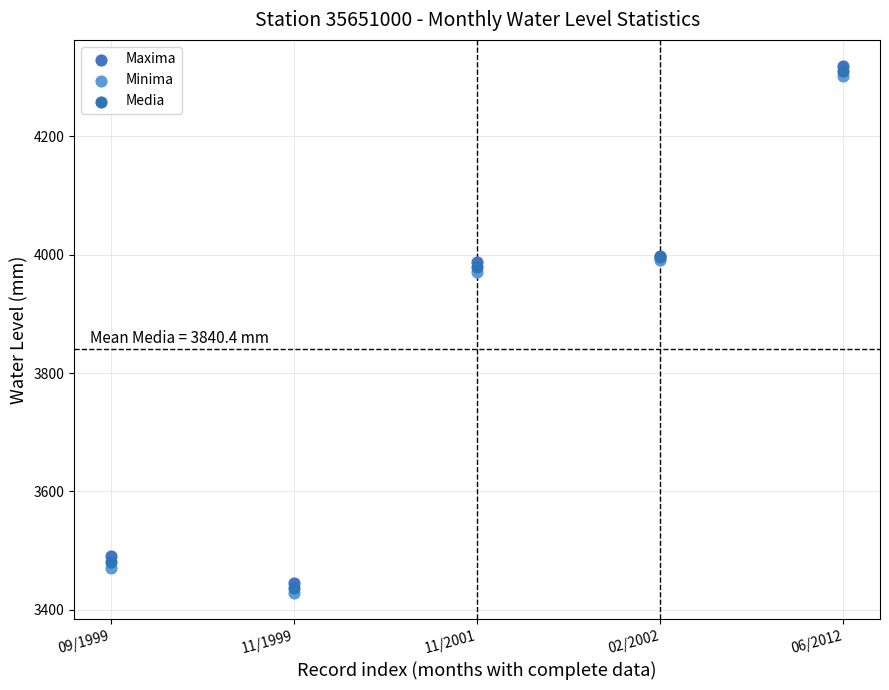

Which series contains the lowest Y value?

Minima